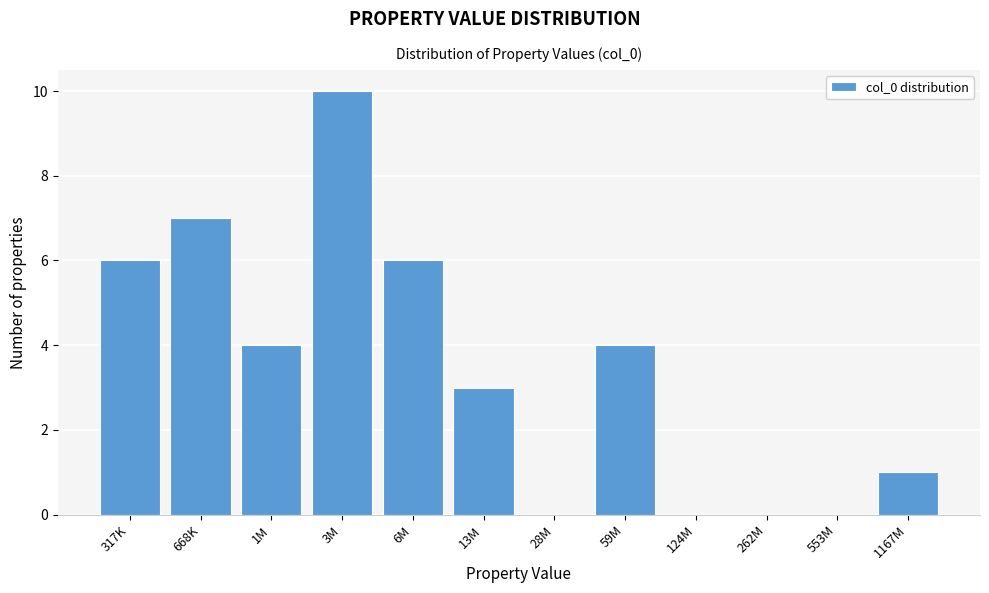

Reading left to right, extract all data points from this chart.

317K=6	668K=7	1M=4	3M=10	6M=6	13M=3	28M=0	59M=4	124M=0	262M=0	553M=0	1167M=1